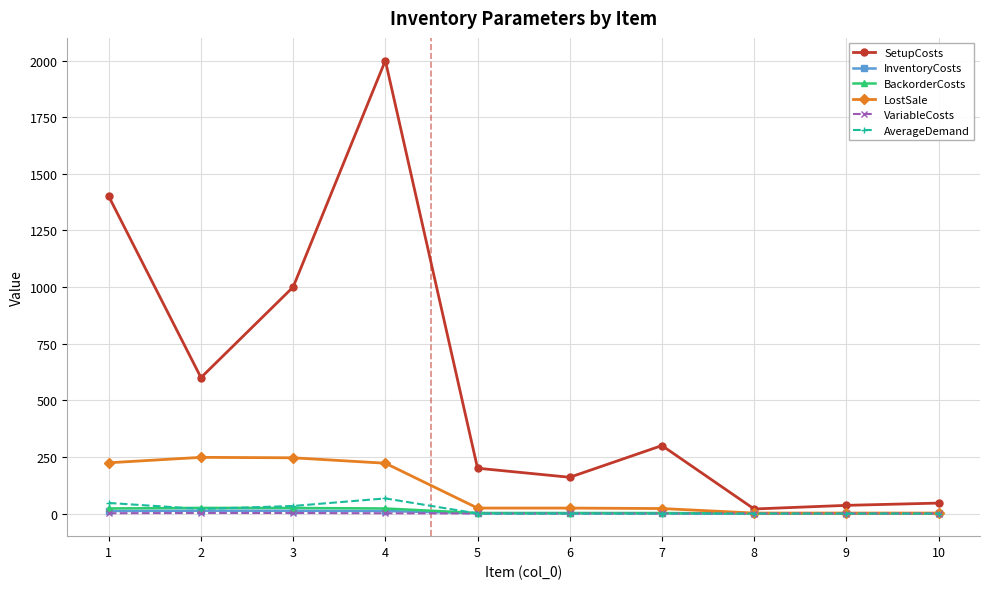

True or false: VariableCosts and InventoryCosts cross at least once.

False